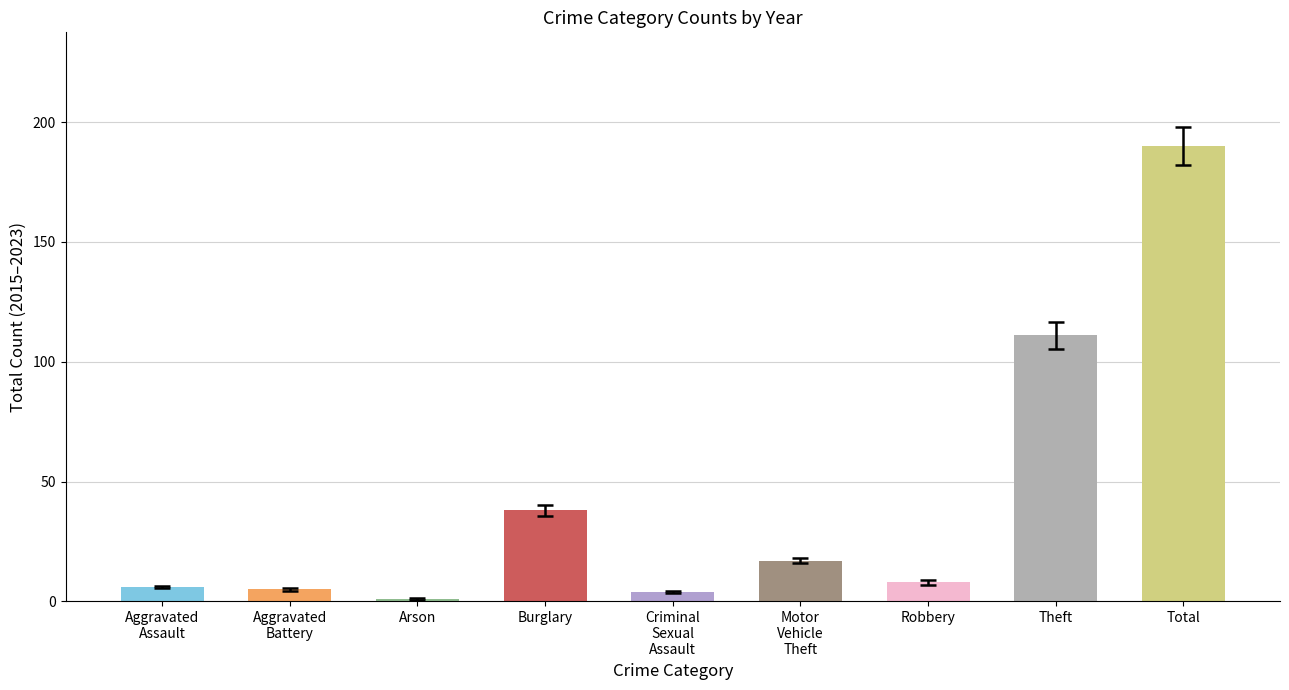

The chart shows a value of 190 at Total. True or false?

True